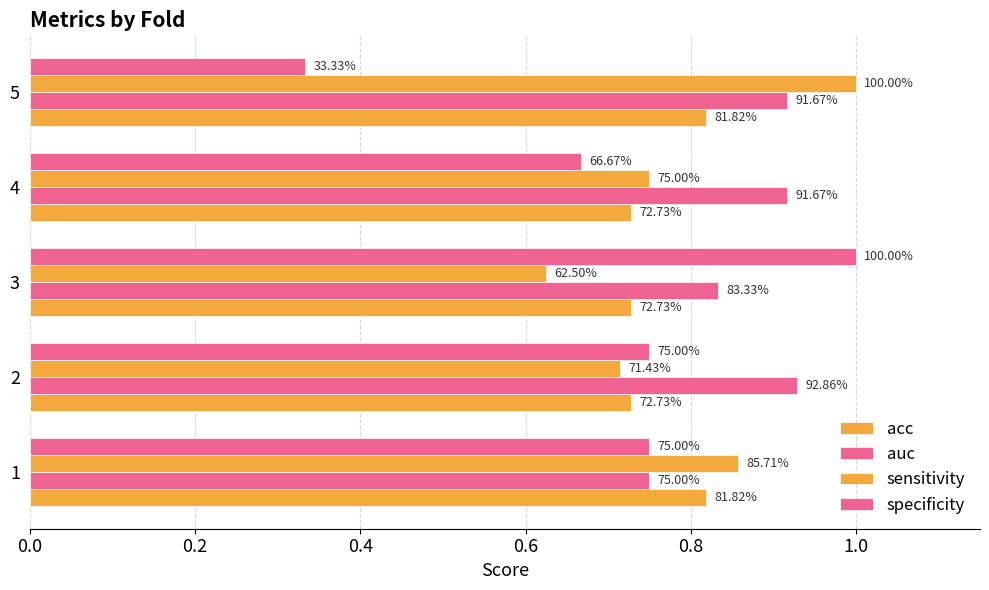

What are all the series names shown in the legend?

acc, auc, sensitivity, specificity